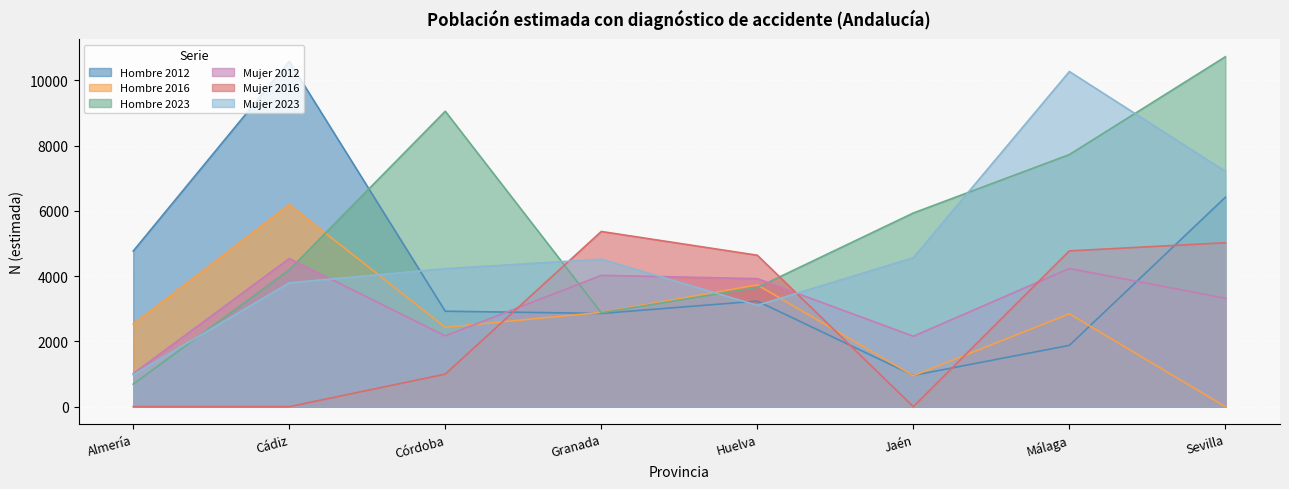

Which series has the largest range (max minus min)?

Hombre 2023